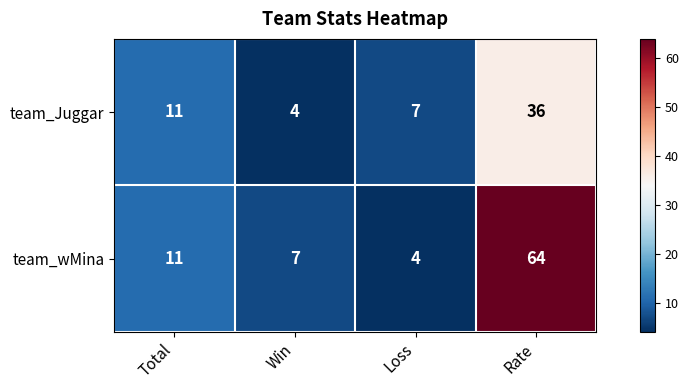

What is the difference between the maximum and minimum values in the team_Juggar series?

32